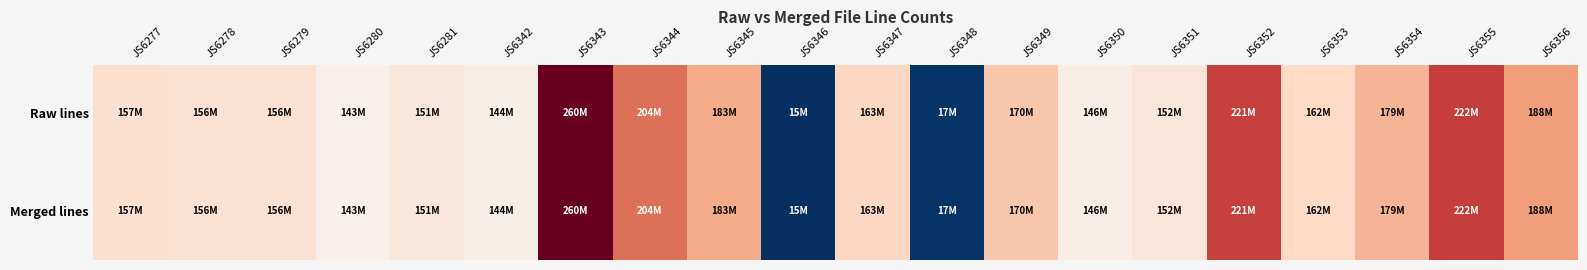

At which category is the sum across all series the highest?

JS6343